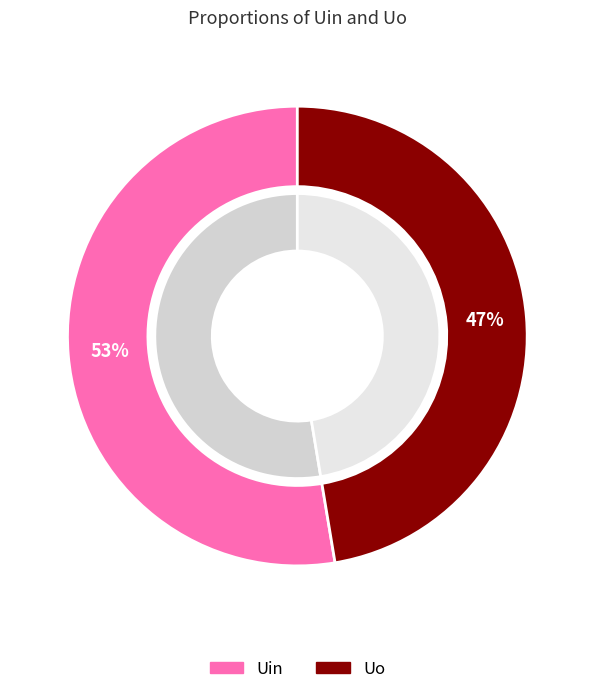

How many segments does this pie chart have?

2